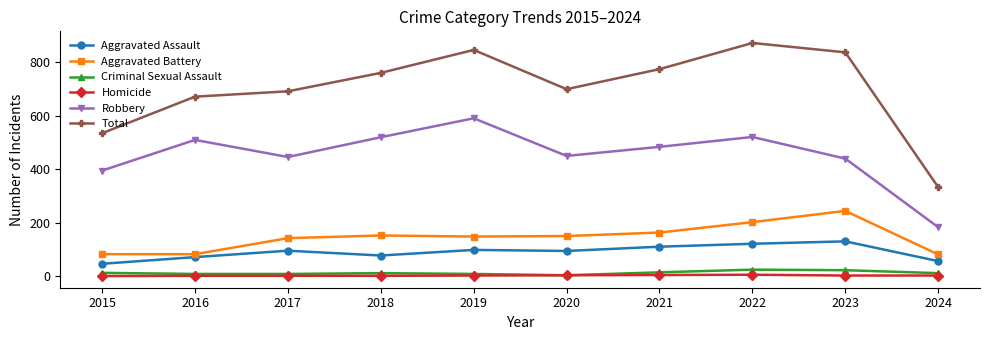

Which label corresponds to the largest value in the chart?

2022